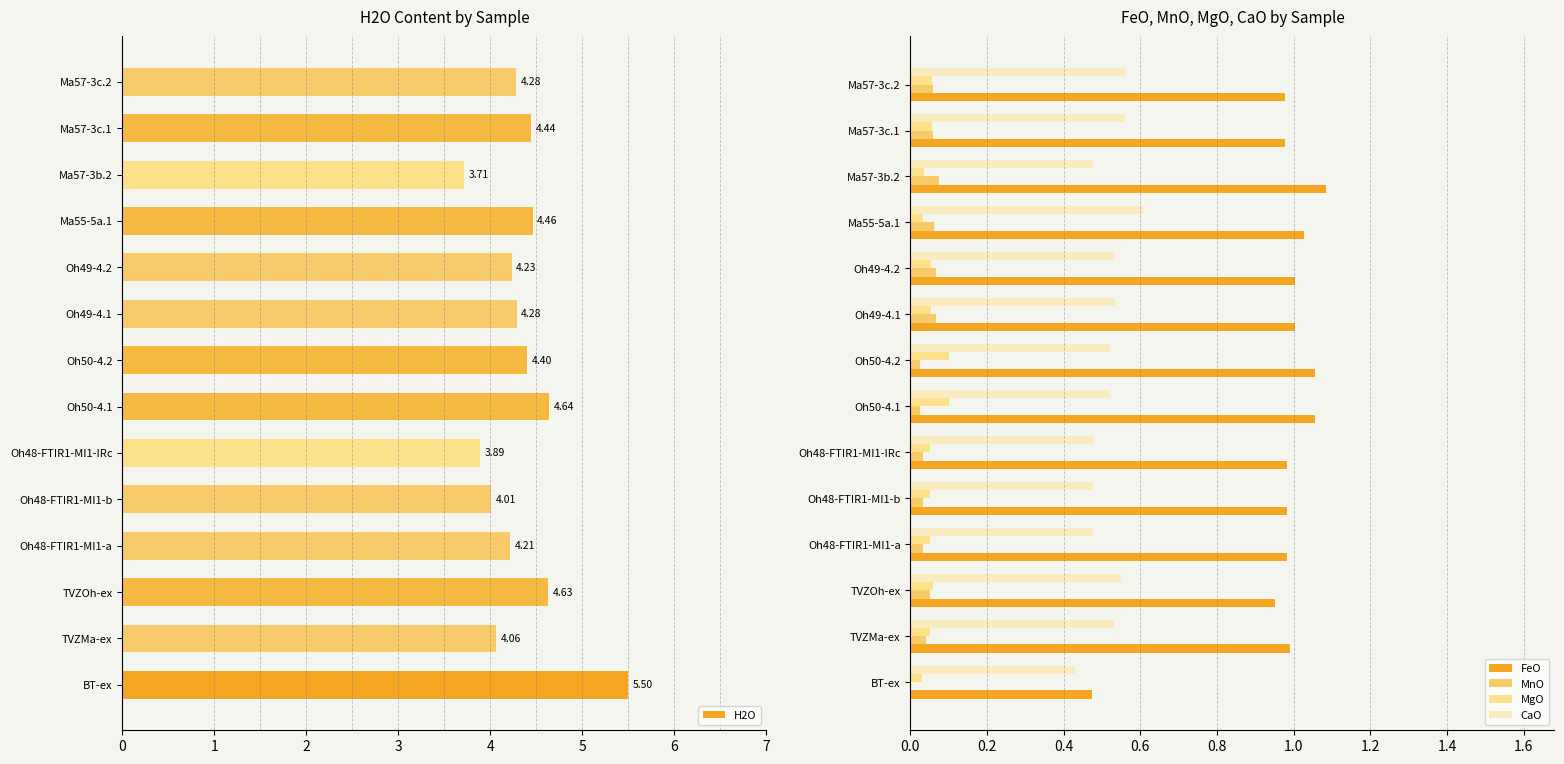

Which series has the largest range (max minus min)?

H2O